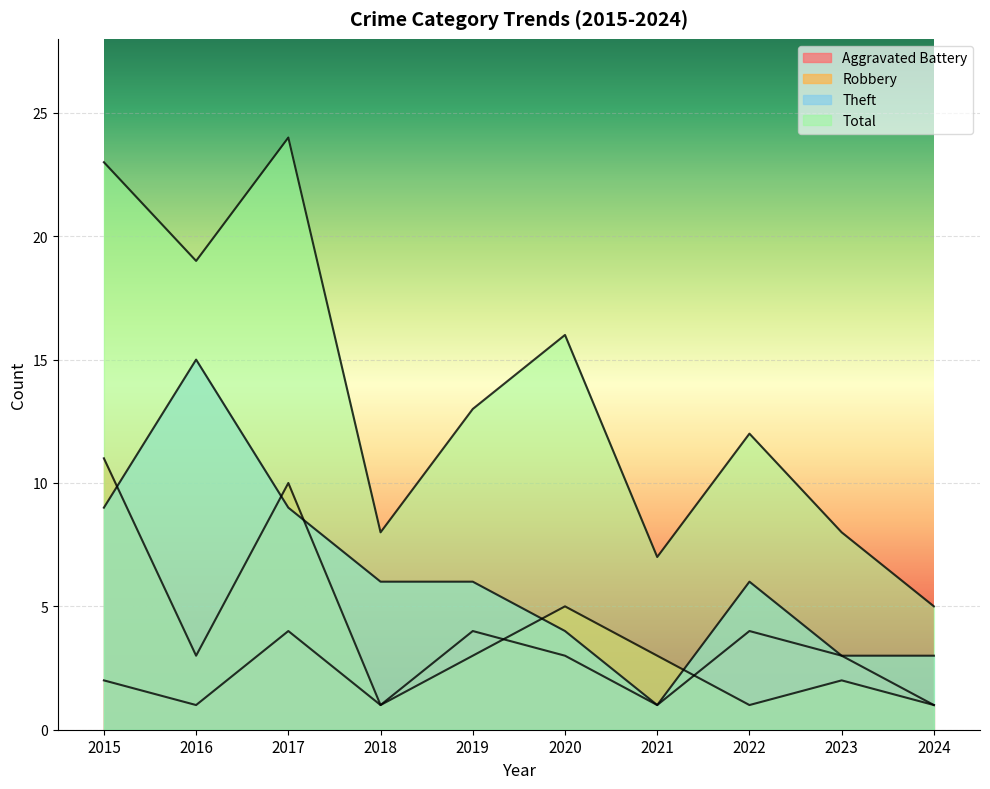

What is the approximate value of Theft at 2015, to the nearest 5?

10